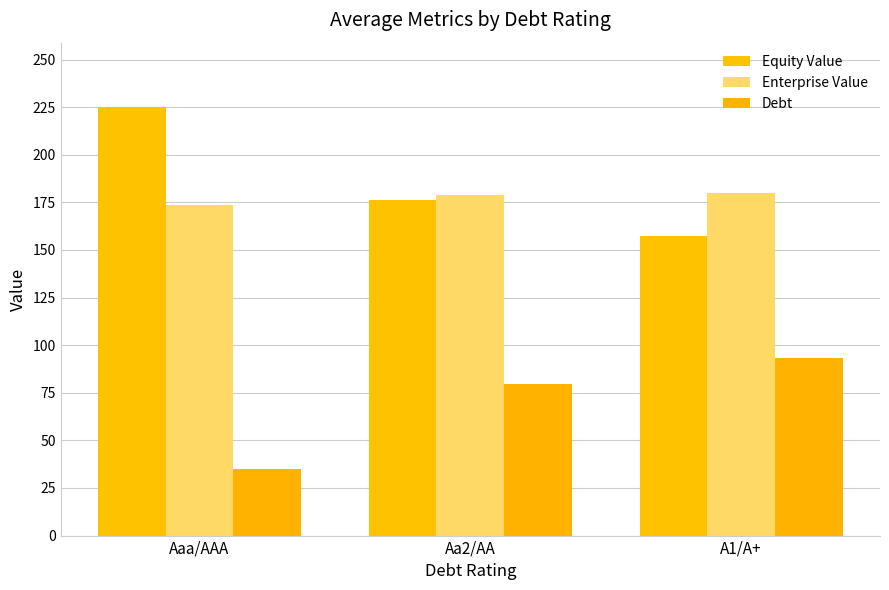

How many groups of bars are there?

3